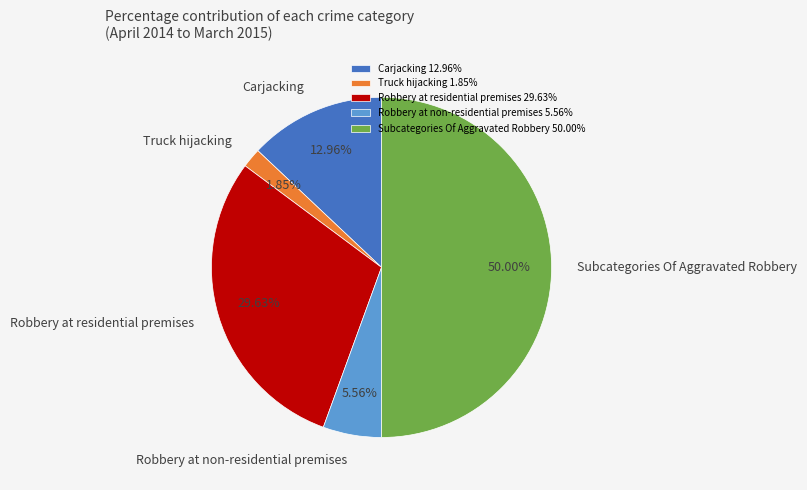

True or false: Robbery at non-residential premises accounts for 6% of the total.

True